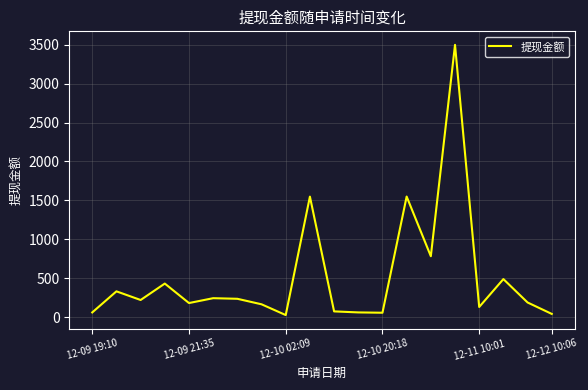

Does the chart have visible grid lines?

Yes